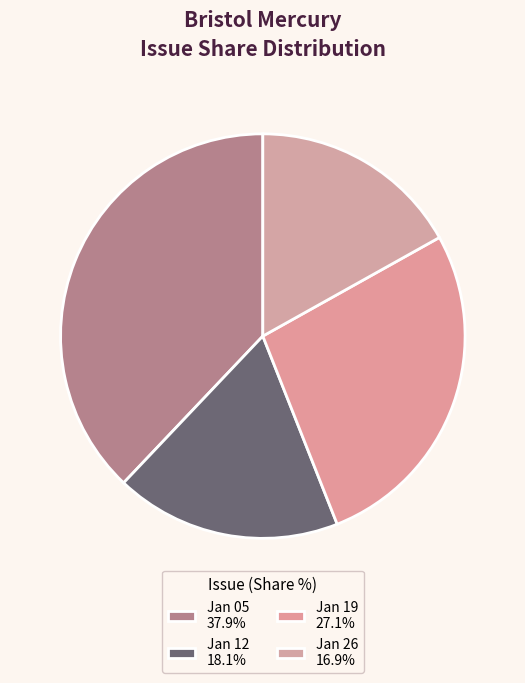

How many segments does this pie chart have?

4